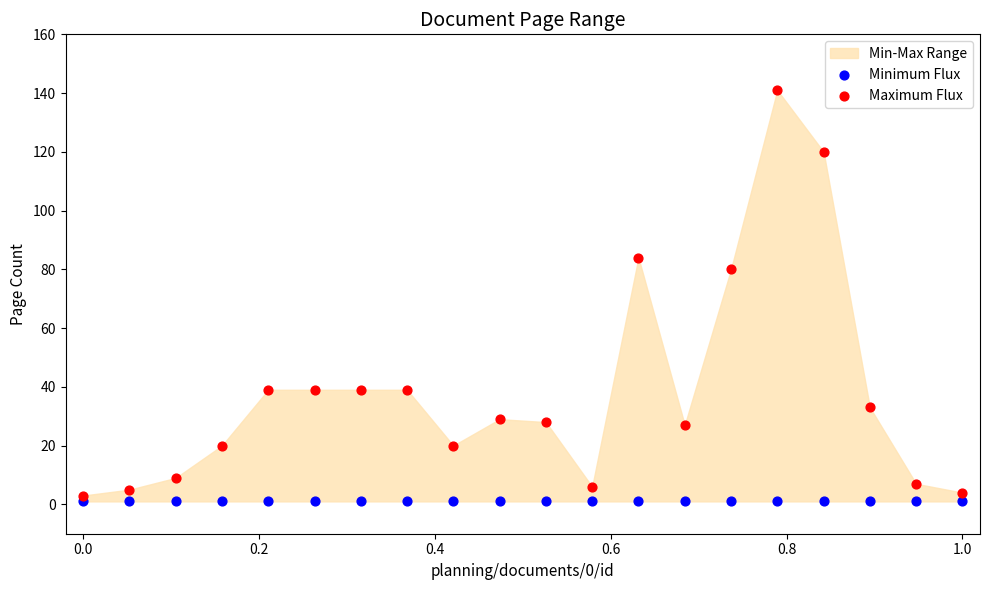

In the Maximum Flux series, what Y value is closest to 72?

80